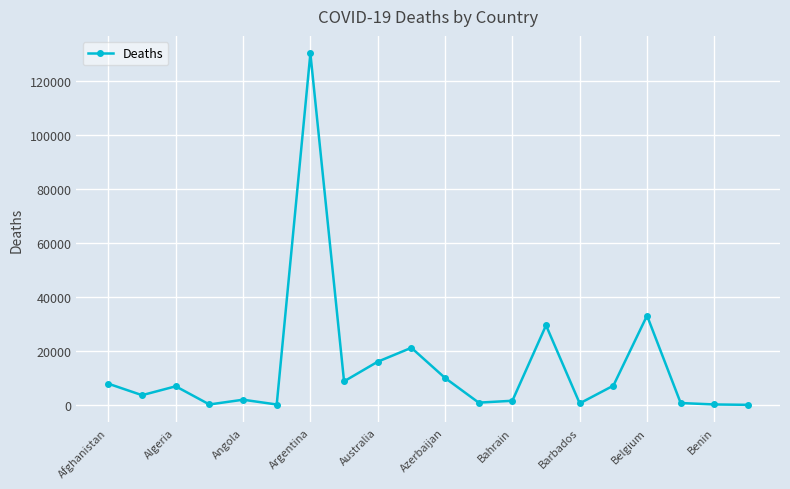

How many data points does each series have?

20